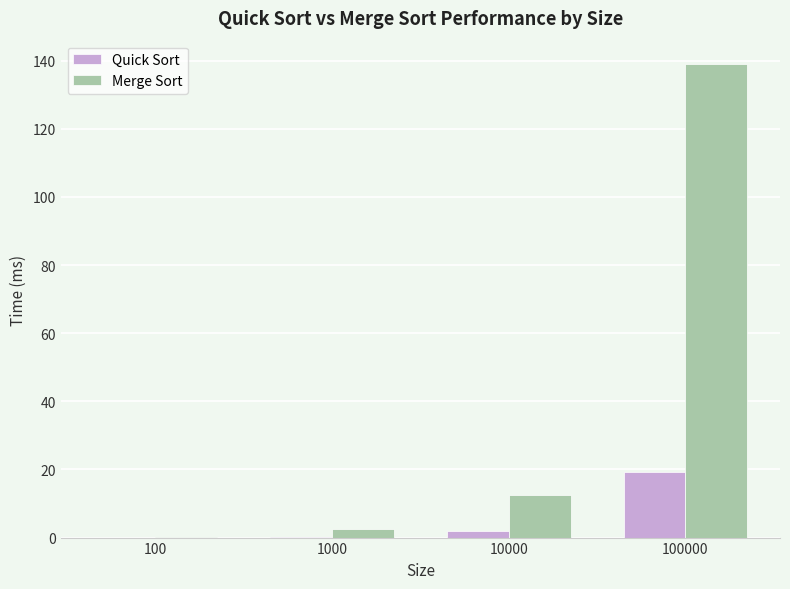

What is the sum of all Merge Sort values?

154.3